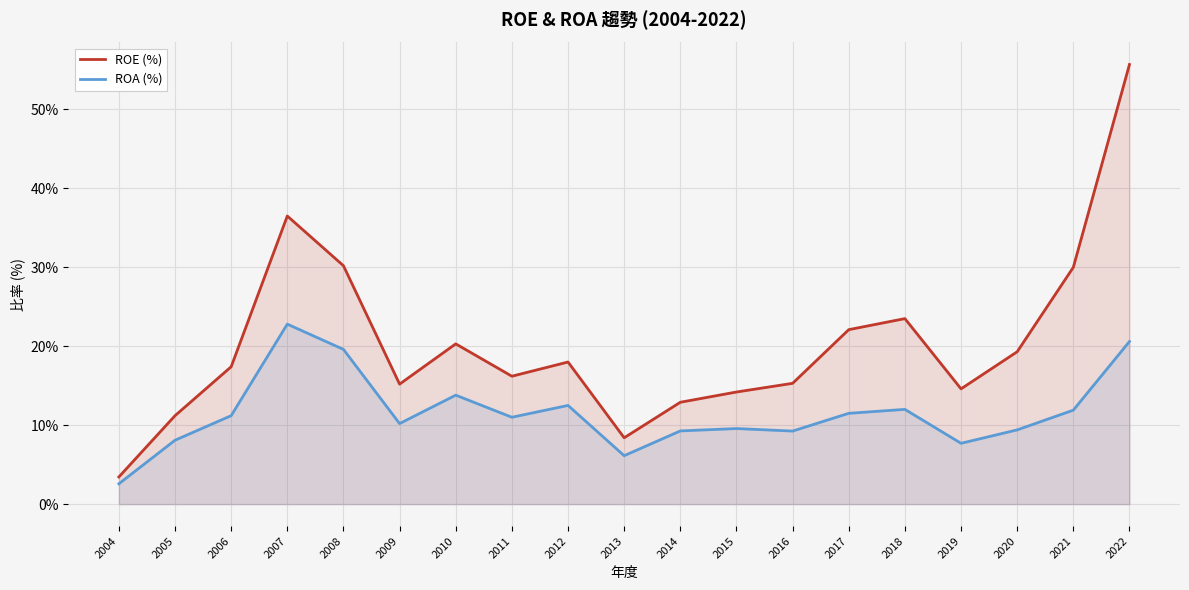

Is it true that ROA (%) equals 11.9 at 2021?

True